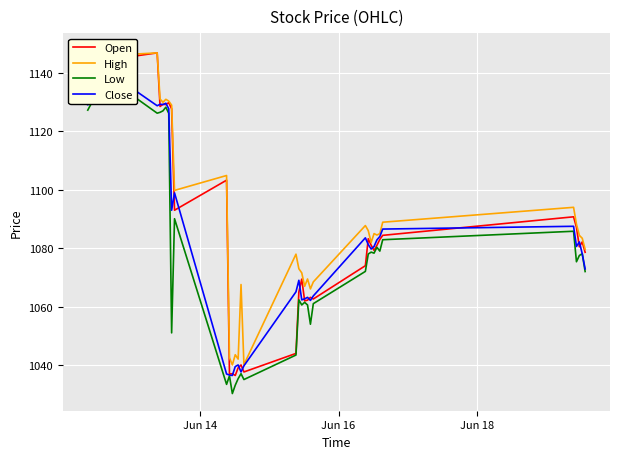

List the series in order of their peak value, highest first.

High, Open, Close, Low